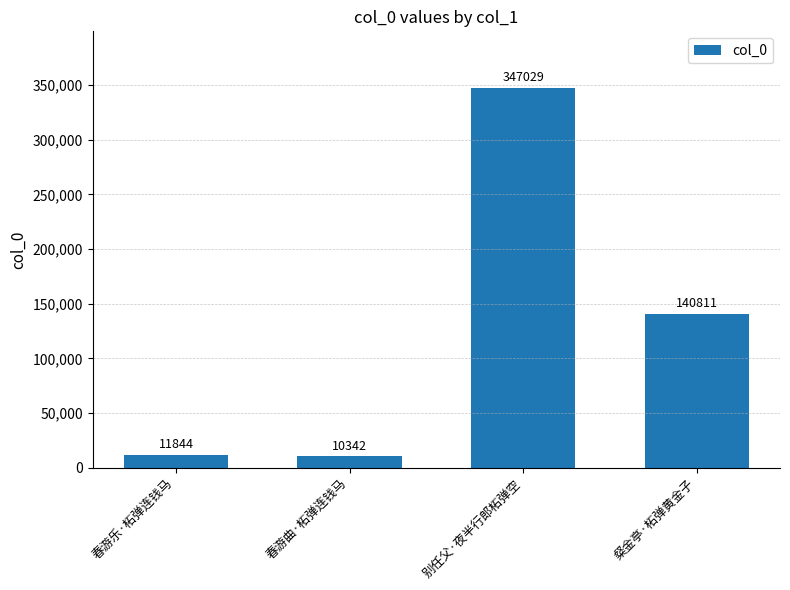

At which category does the chart reach its peak across all series?

别任父·夜半行郎柘弹空